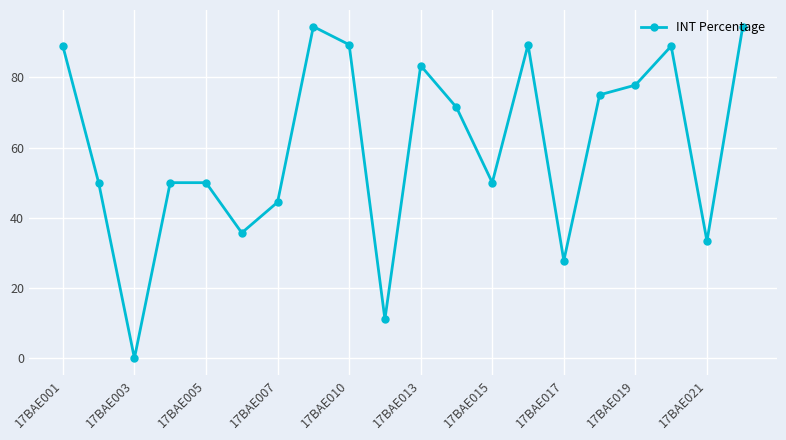

What is the sum of all values?

1205.2